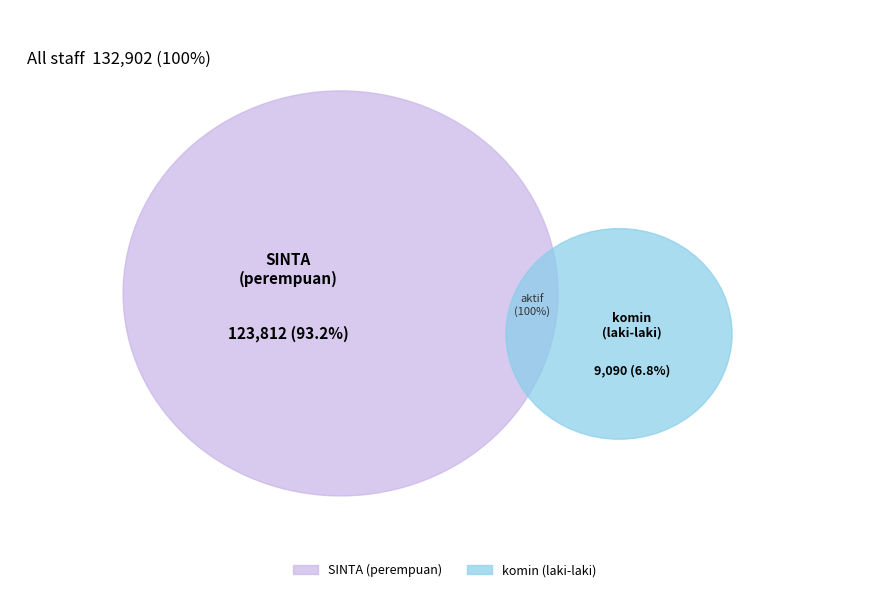

How many segments does this pie chart have?

2